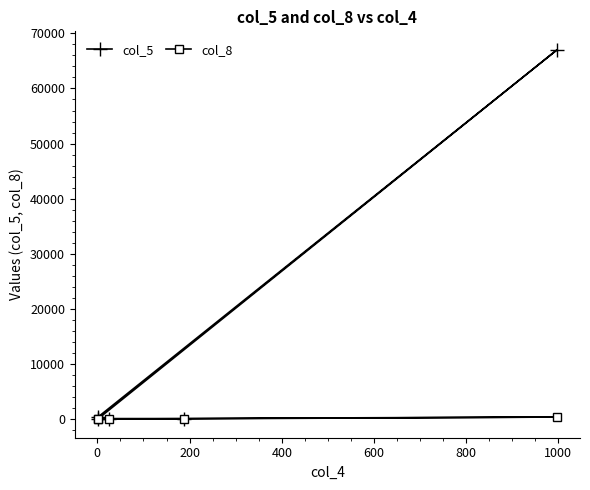

What is the average value of the col_5 series?

13515